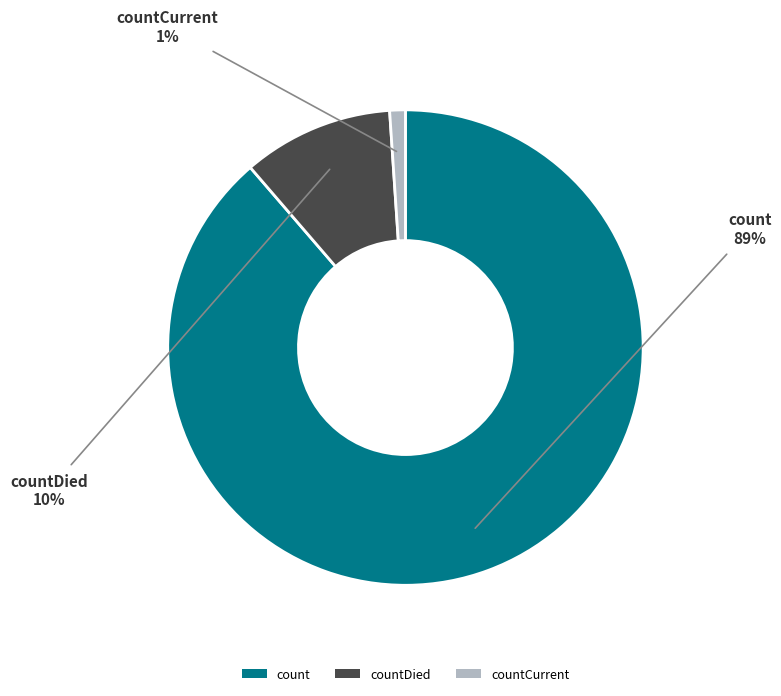

What is the smallest slice in the pie chart?

countCurrent